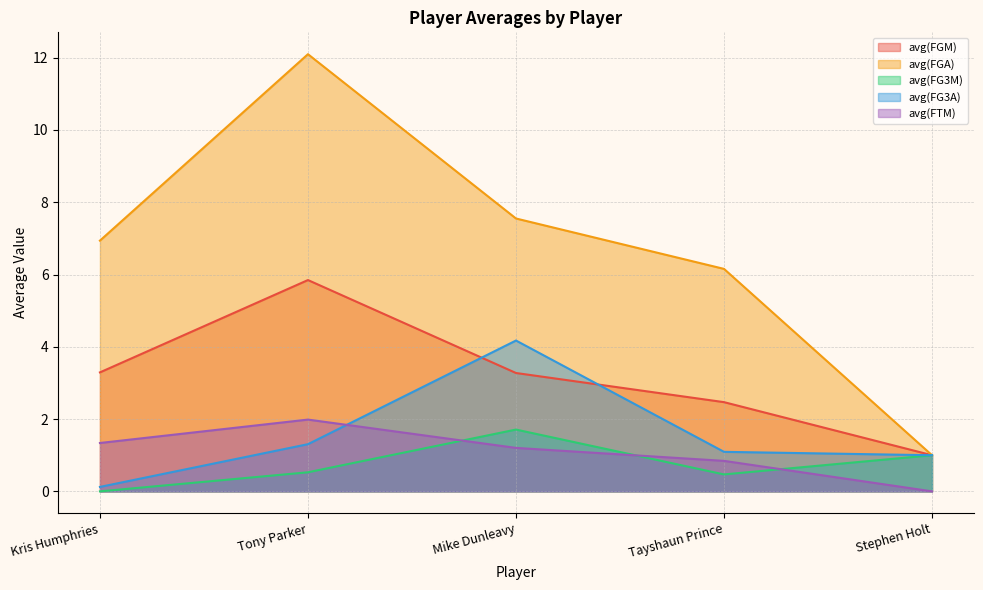

Reading left to right, transcribe all the data shown in this chart.

avg(FGM): 3.3	5.8	3.3	2.5	1.0
avg(FGA): 6.9	12.1	7.6	6.2	1.0
avg(FG3M): 0.0	0.5	1.7	0.5	1.0
avg(FG3A): 0.1	1.3	4.2	1.1	1.0
avg(FTM): 1.3	2.0	1.2	0.8	0.0